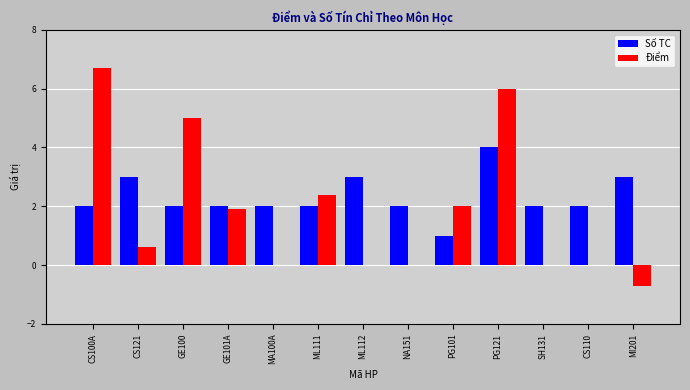

What is the highest value of the Điểm series?

6.7